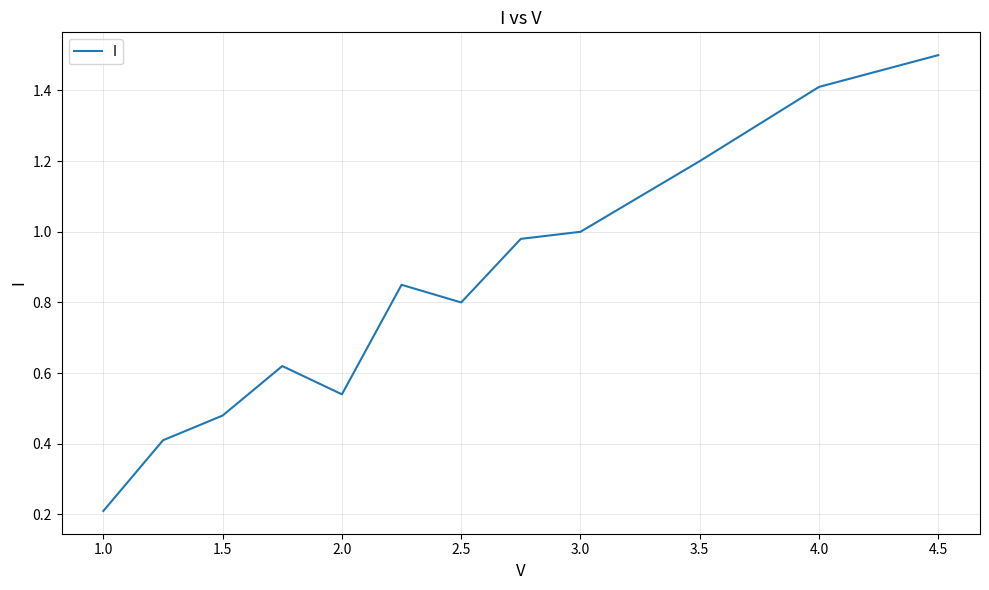

What is the difference between the maximum and minimum values?

1.3